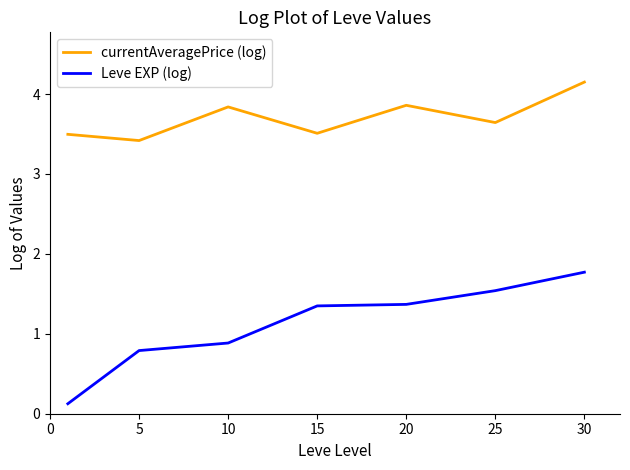

List the series in order of their overall mean, highest first.

currentAveragePrice (log), Leve EXP (log)